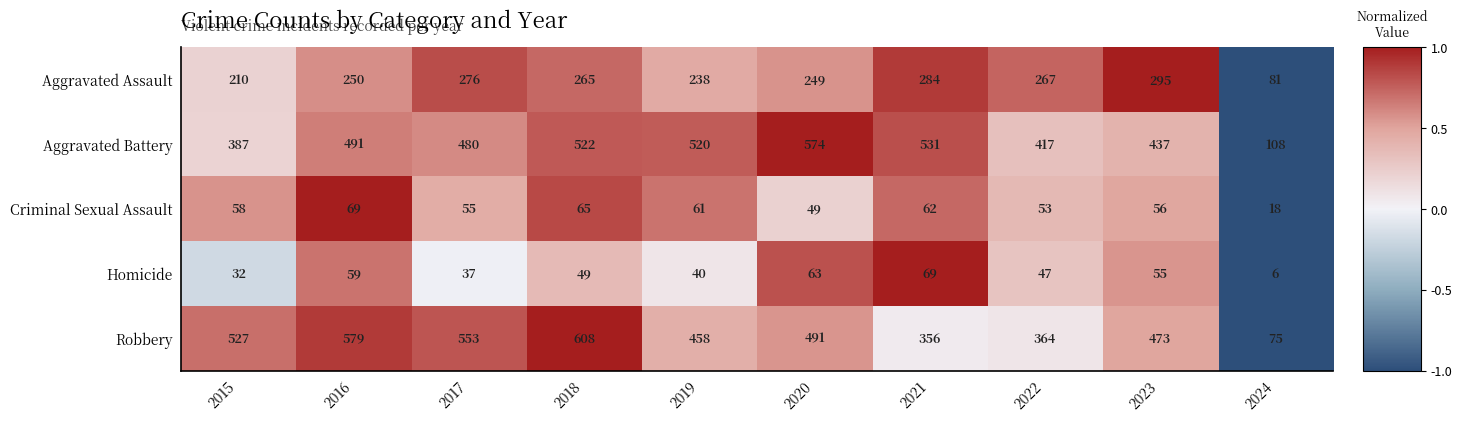

What is the average value of the Robbery series?

448